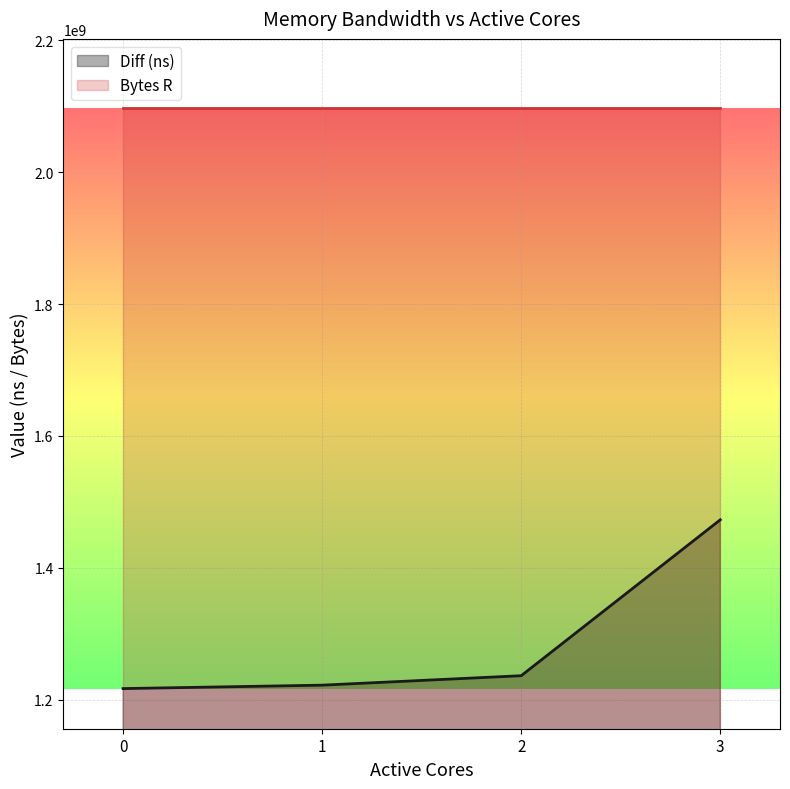

What is the value of the 2nd point from the left?

1222128372